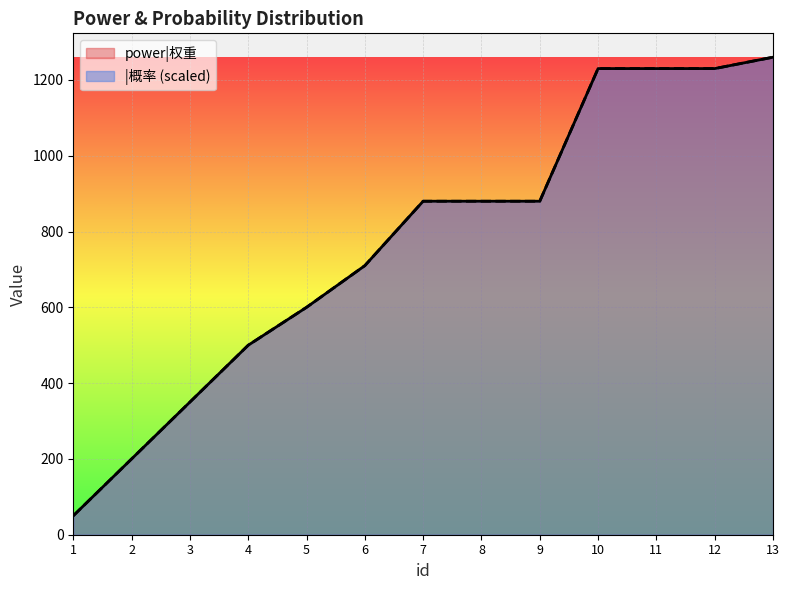

Rank the series at 11 from lowest to highest value.

power|权重, |概率